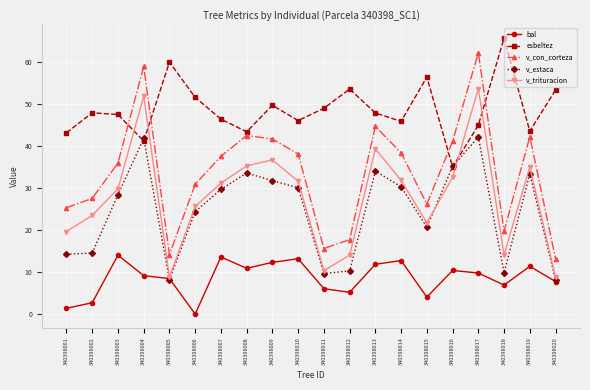

What is the value of the v_con_corteza point at the 16th from the left?

41.1